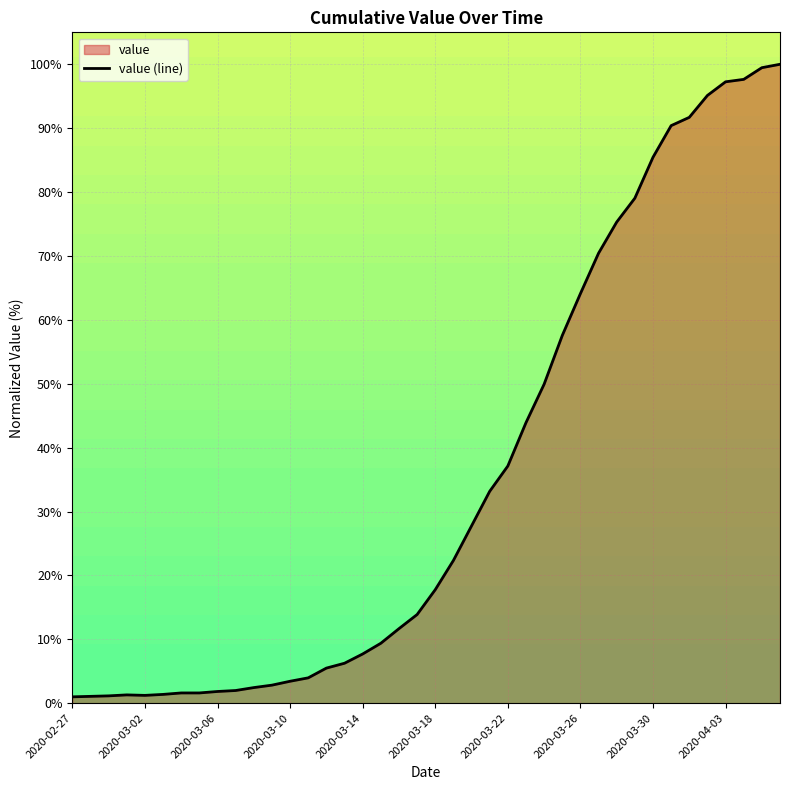

The chart shows a value of 17.8 at 2020-03-18. True or false?

True